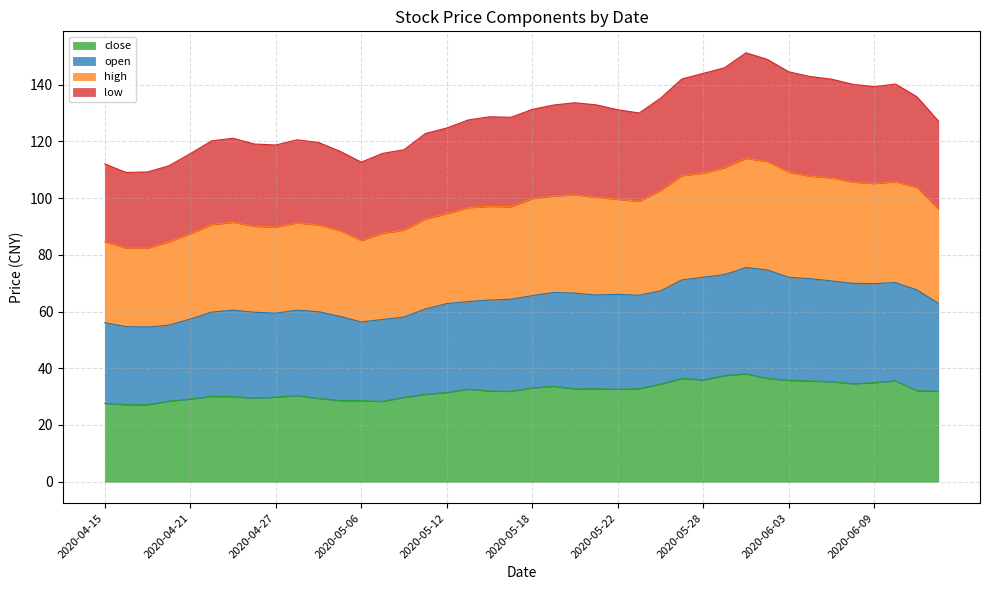

Reading left to right, extract all data points from this chart.

close: 27.6	27.2	27.1	28.4	29.2	30.1	30.0	29.5	29.8	30.4	29.4	28.6	28.5	28.3	29.7	30.8	31.4	32.6	32.0	31.9	33.1	33.6	32.7	32.8	32.6	32.8	34.4	36.4	35.9	37.4	38.0	36.4	35.7	35.5	35.3	34.5	34.9	35.5	32.1	31.9
open: 56.1	54.7	54.5	55.2	57.4	59.8	60.5	59.7	59.4	60.5	59.9	58.3	56.3	57.2	58.0	60.9	62.8	63.5	64.0	64.3	65.6	66.7	66.5	65.8	66.0	65.7	67.3	71.1	72.1	73.0	75.5	74.6	72.1	71.6	70.8	69.9	69.8	70.2	67.6	62.9
high: 84.6	82.4	82.3	84.6	87.4	90.7	91.5	90.0	89.8	91.3	90.5	88.5	85.0	87.6	88.7	92.6	94.5	96.6	97.1	96.9	99.8	100.7	101.1	100.3	99.6	98.8	102.7	107.9	108.8	110.7	114.0	112.9	109.1	107.7	107.1	105.6	105.1	105.7	103.7	96.1
low: 112.0	109.0	109.2	111.4	115.6	120.2	121.1	119.0	118.7	120.5	119.6	116.5	112.7	115.7	117.0	122.7	124.7	127.5	128.7	128.5	131.2	132.8	133.6	132.8	131.1	130.0	135.2	142.0	143.9	145.9	151.2	148.9	144.5	142.8	141.9	140.1	139.3	140.2	135.7	127.2